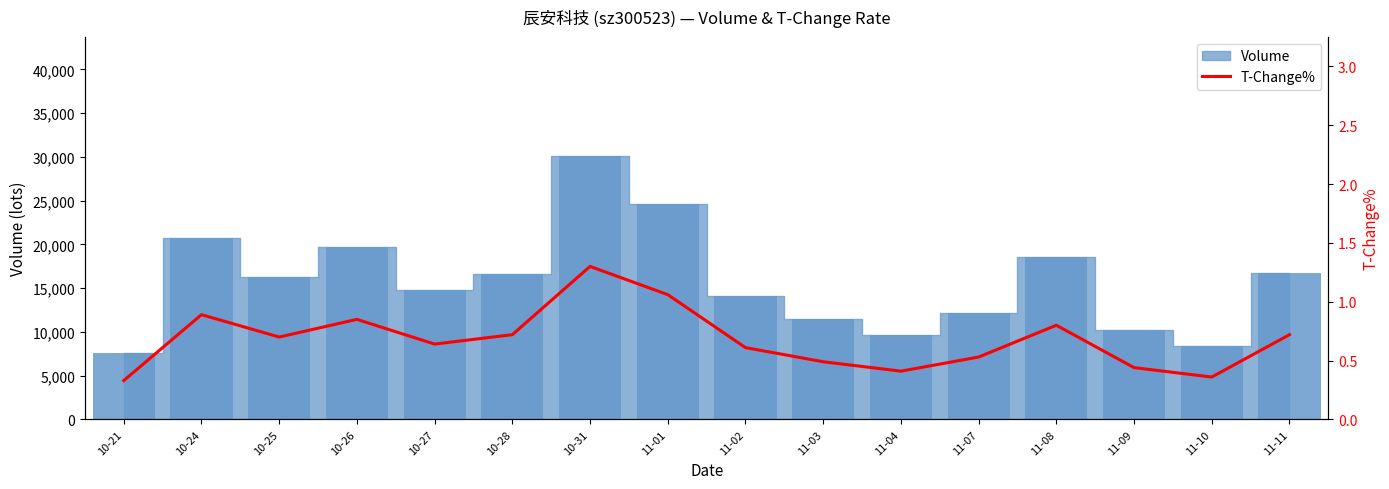

What position from the right is 10-21?

16